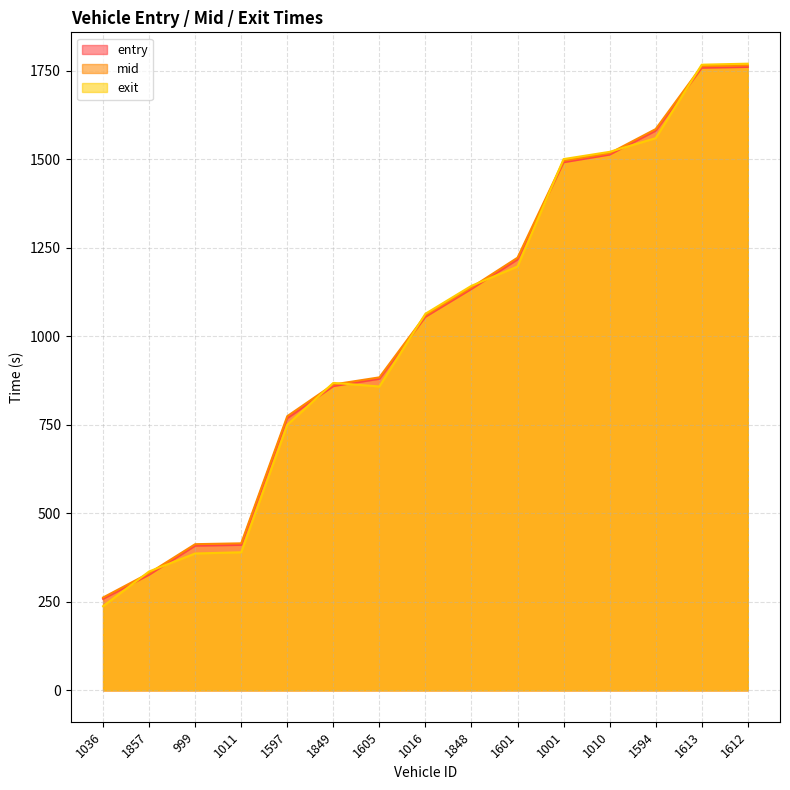

Between 1016 and 1001, which is larger?

1001